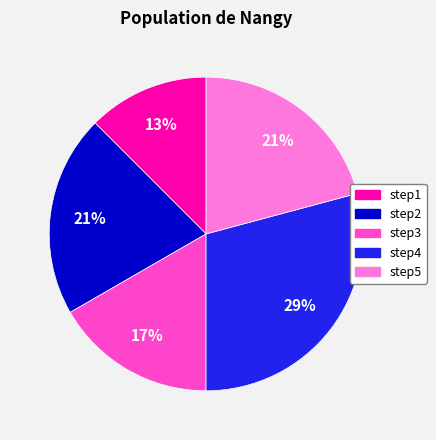

Between step4 and step3, which is larger?

step4